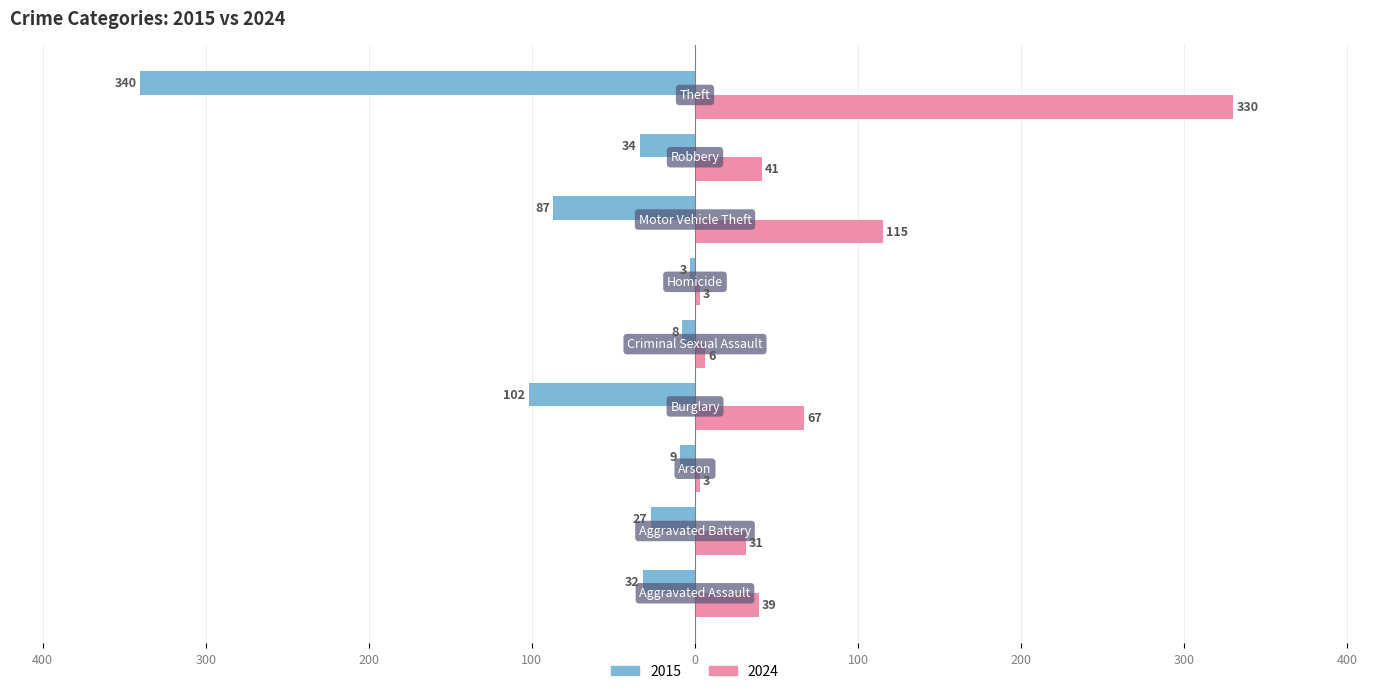

What are all the series names shown in the legend?

2015, 2024